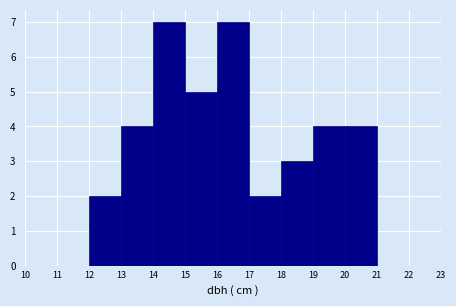

Reading left to right, transcribe this chart: for each bar, give the range it covers on the x-axis and its height. The values are not printed on the chart, so give them approximately, as read against the axis.

10 to 11: 0
11 to 12: 0
12 to 13: 2
13 to 14: 4
14 to 15: 7
15 to 16: 5
16 to 17: 7
17 to 18: 2
18 to 19: 3
19 to 20: 4
20 to 21: 4
21 to 22: 0
22 to 23: 0